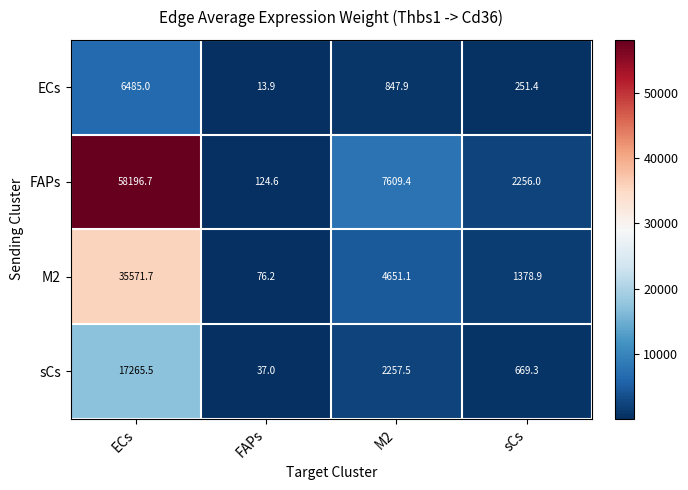

What is the smallest value displayed?

13.9